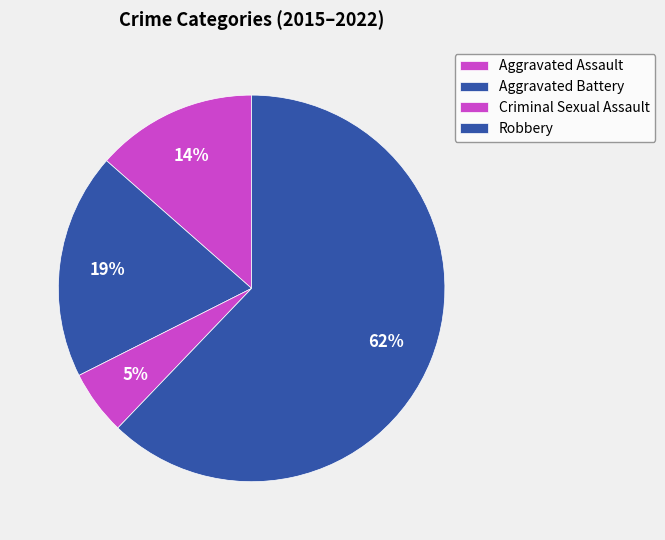

How many segments does this pie chart have?

4